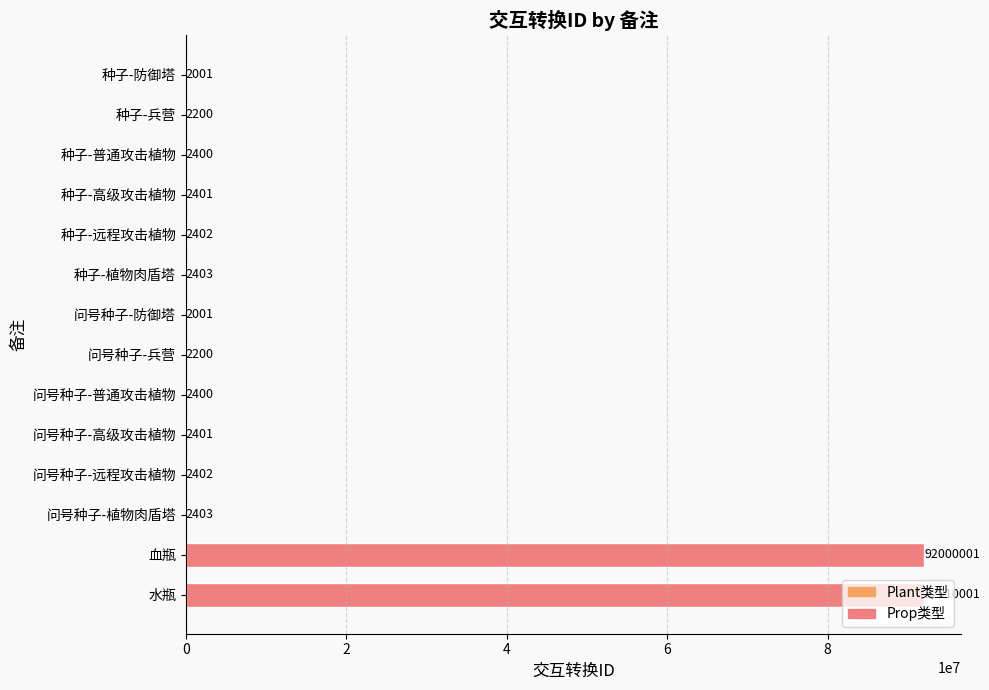

At which label is the value closest to 46006001?

血瓶